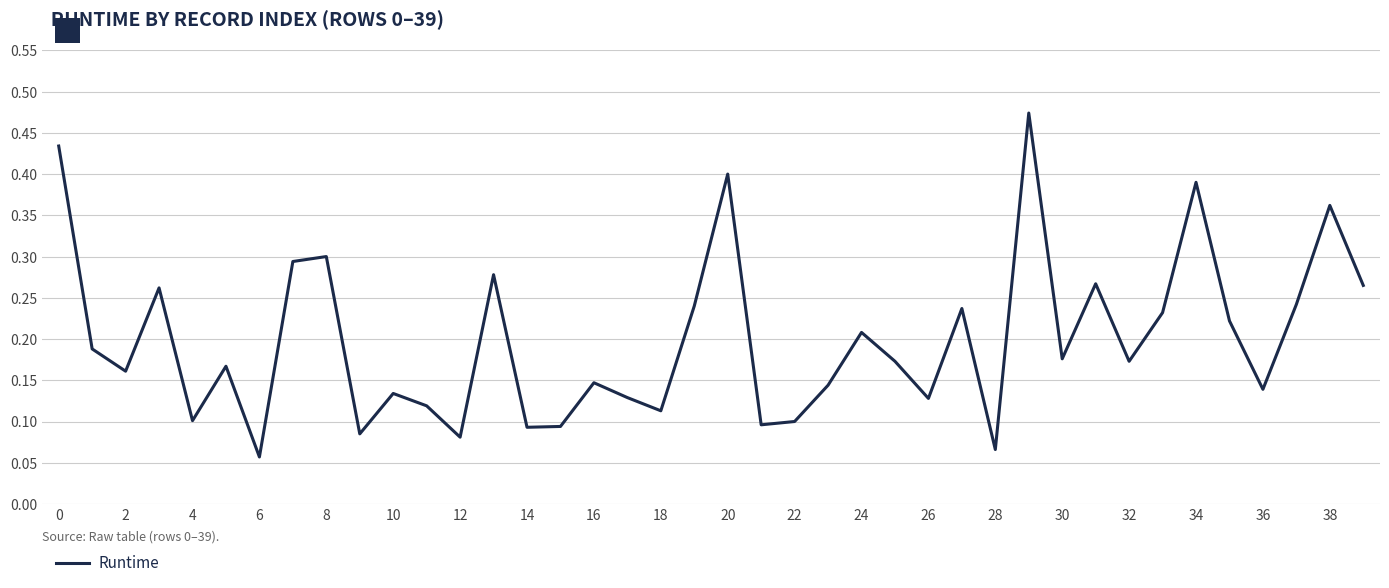

How many lines are shown in the chart?

1